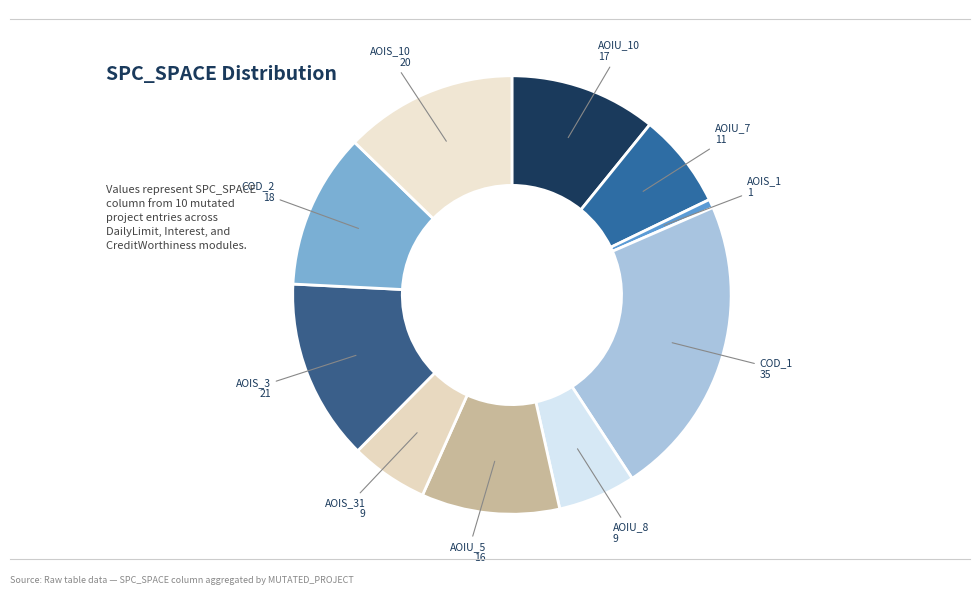

To the nearest percent, what is the difference between the largest and smallest slice percentages?

22%